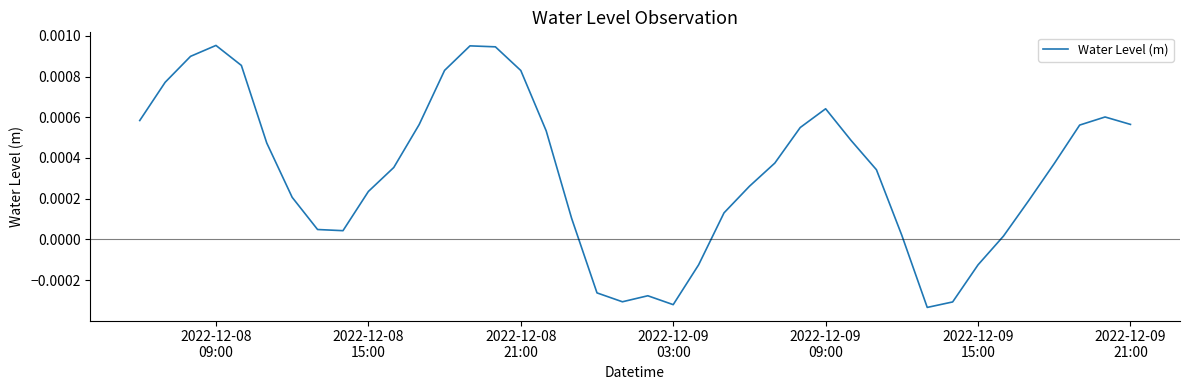

Is this an area chart (filled region under the line)?

No